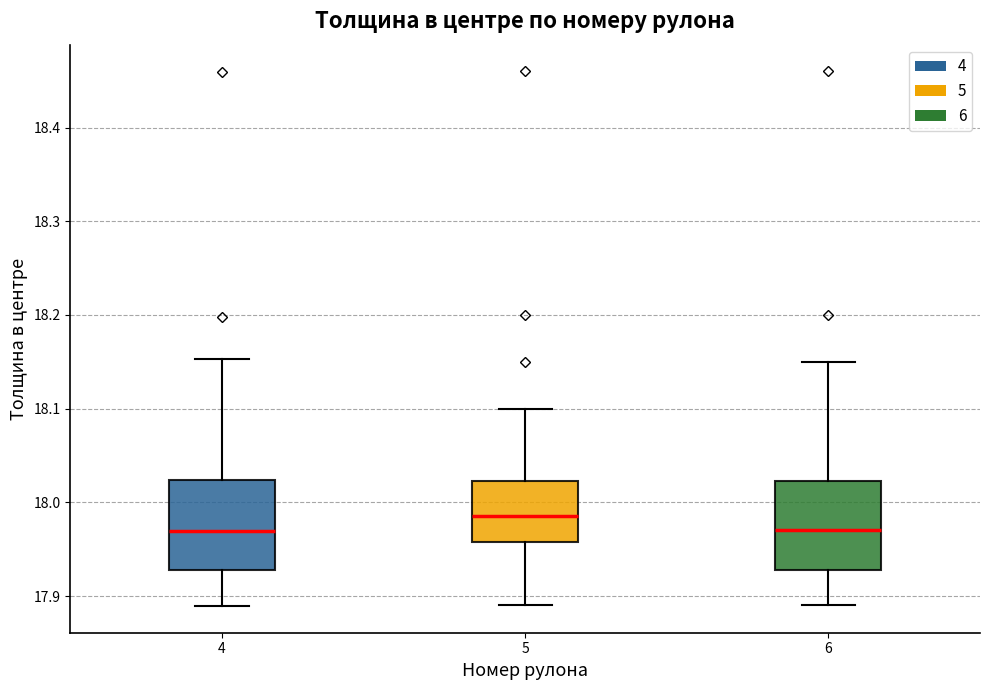

Reading left to right, transcribe this box plot: for each box, give where its median line is, the range the box spans, and where its two whiskers end, as read against the y-axis. The values are not printed on the chart, so give them approximately, as read against the axis.

4: median 17.97, box 17.93 to 18.02, whiskers 17.89 to 18.15
5: median 17.99, box 17.96 to 18.02, whiskers 17.89 to 18.10
6: median 17.97, box 17.93 to 18.02, whiskers 17.89 to 18.15